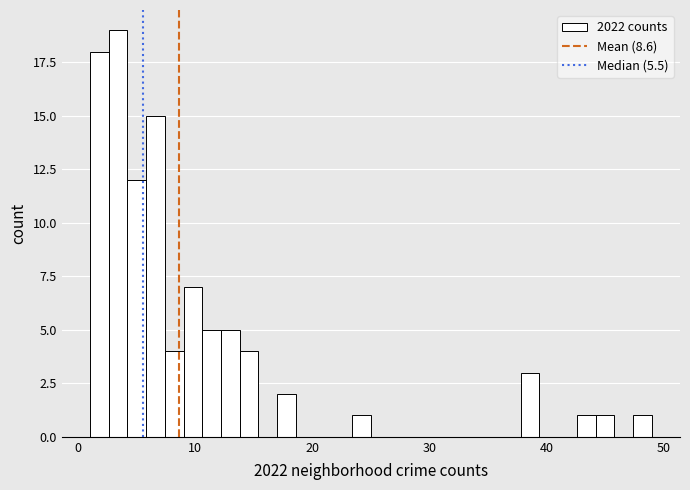

Around what value on the x-axis is the tallest bar? Give the approximate position of its centre, as read against the axis.

3